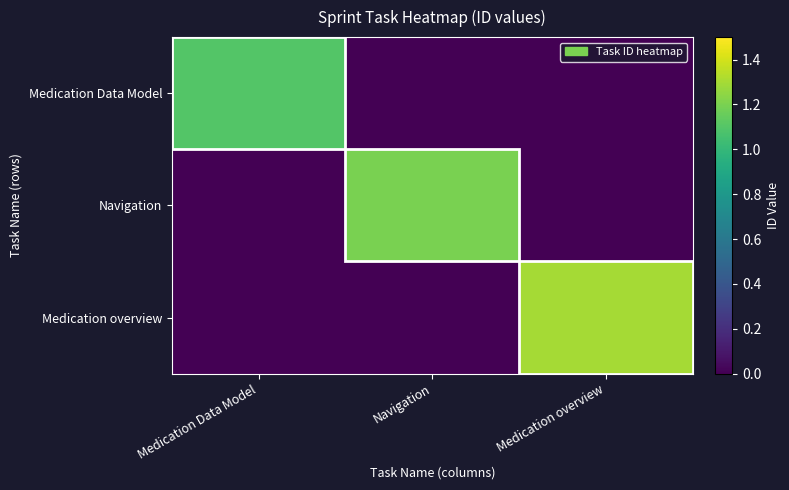

Reading left to right, what are all the values shown in this chart?

Medication Data Model: Medication Data Model=1.1	Navigation=0.0	Medication overview=0.0
Navigation: Medication Data Model=0.0	Navigation=1.2	Medication overview=0.0
Medication overview: Medication Data Model=0.0	Navigation=0.0	Medication overview=1.3